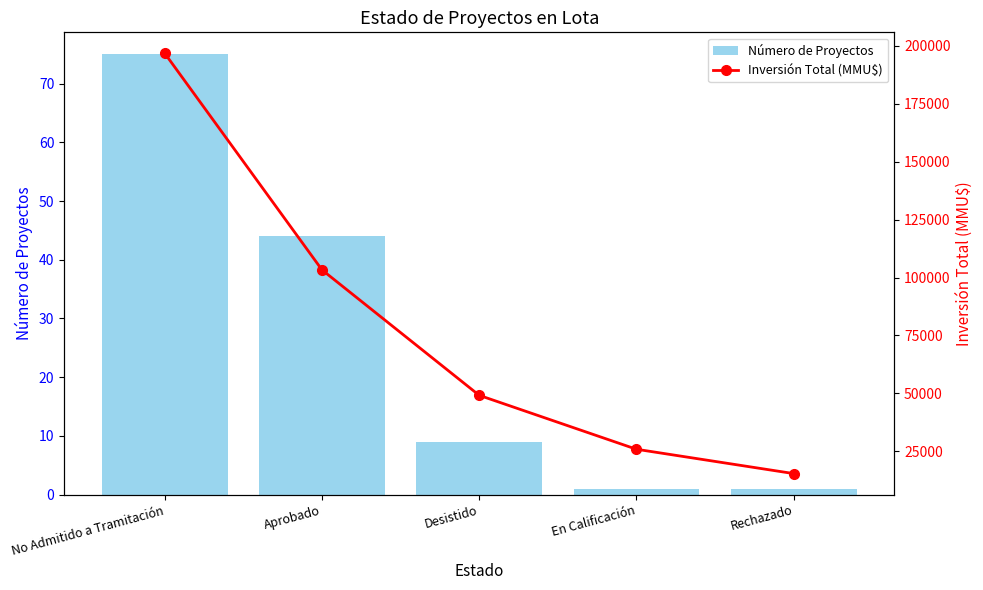

Which category has the highest value in the Número de Proyectos series?

No Admitido a Tramitación